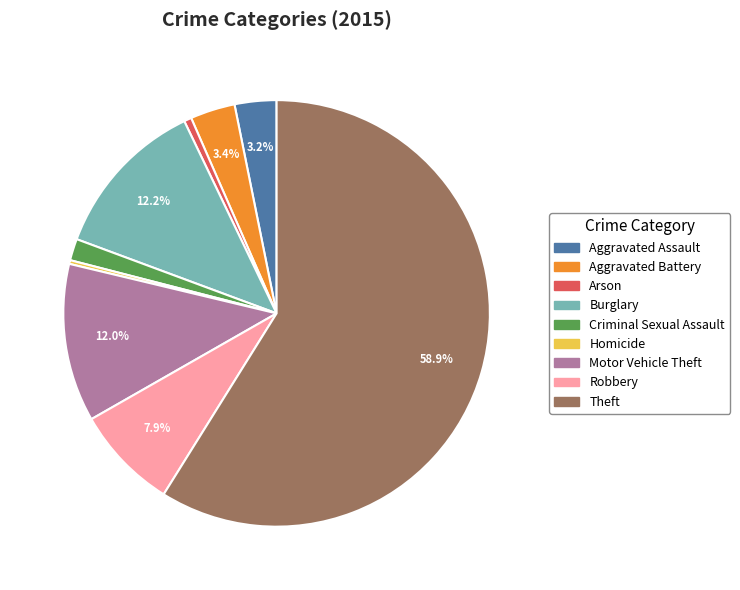

True or false: Robbery accounts for 1% of the total.

False